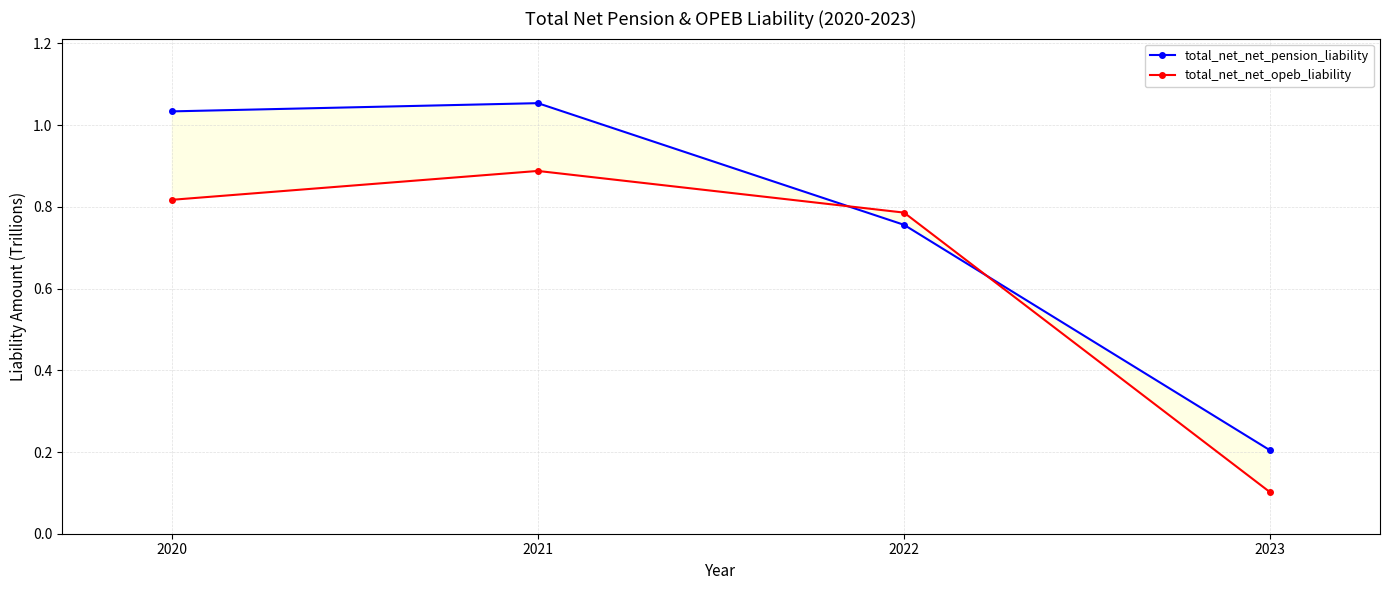

Is it true that total_net_net_pension_liability equals 0.1 at 2023?

False